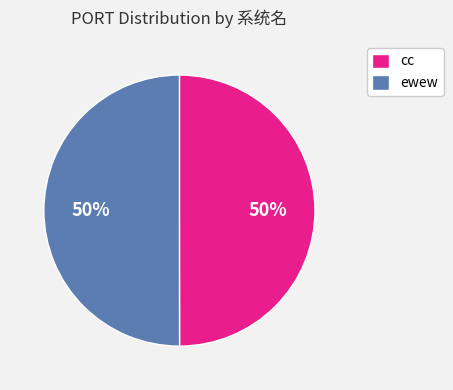

Approximately how many times larger is the value at ewew compared to cc?

1.0